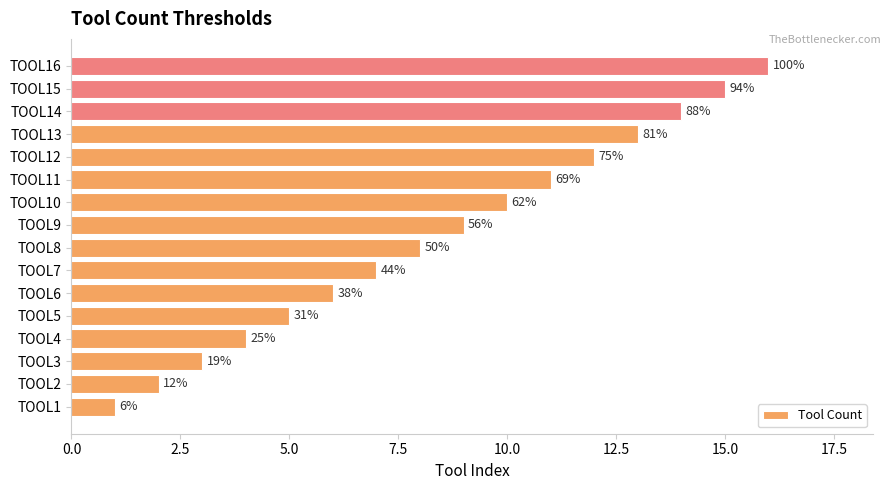

Are the bars horizontal?

Yes